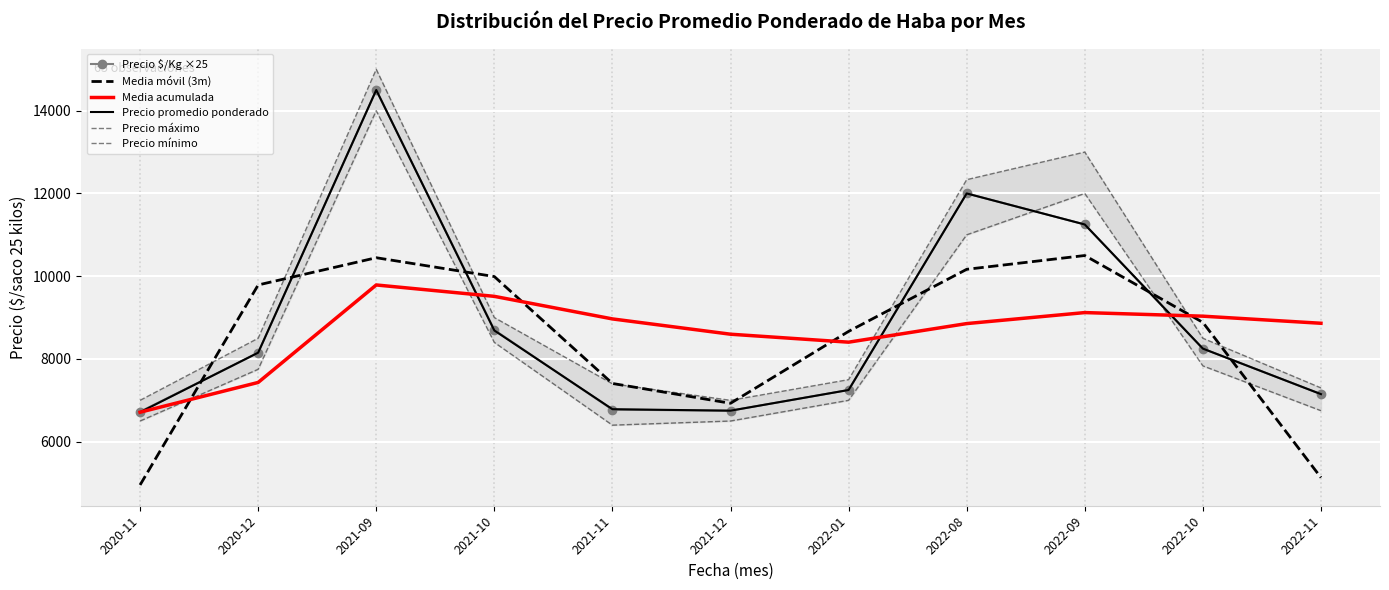

What position from the left is 2020-12?

2